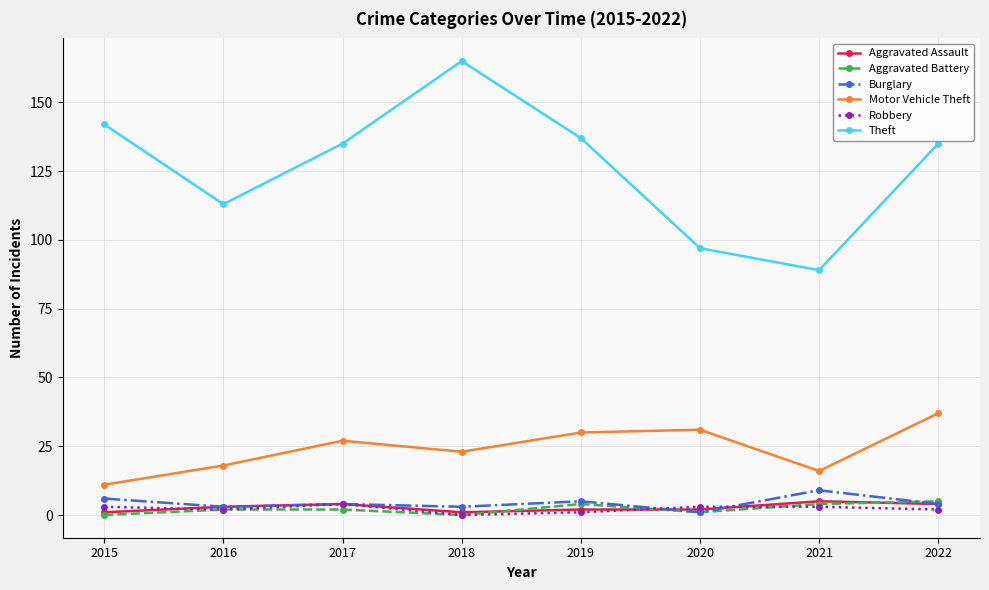

True or false: Theft has a value of 97 at 2020.

True